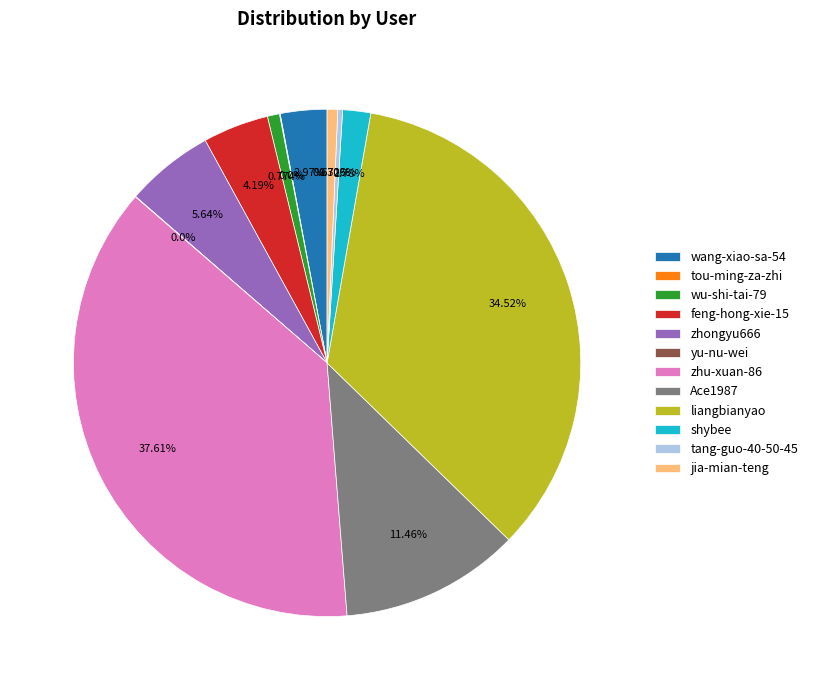

Is there any slice that represents more than half of the pie?

No